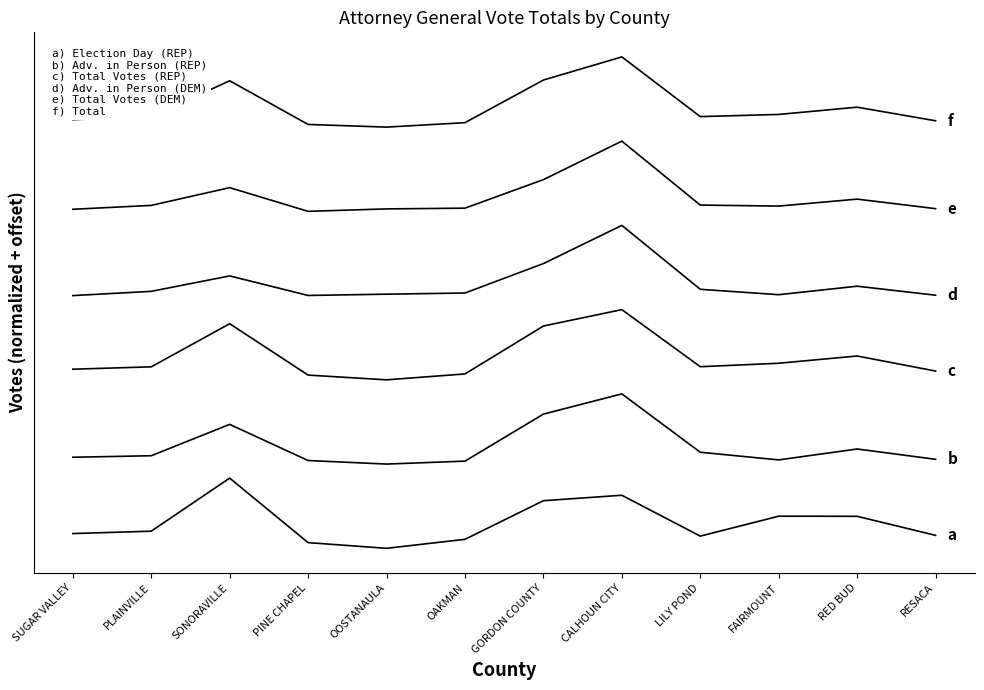

Does the chart have visible grid lines?

No